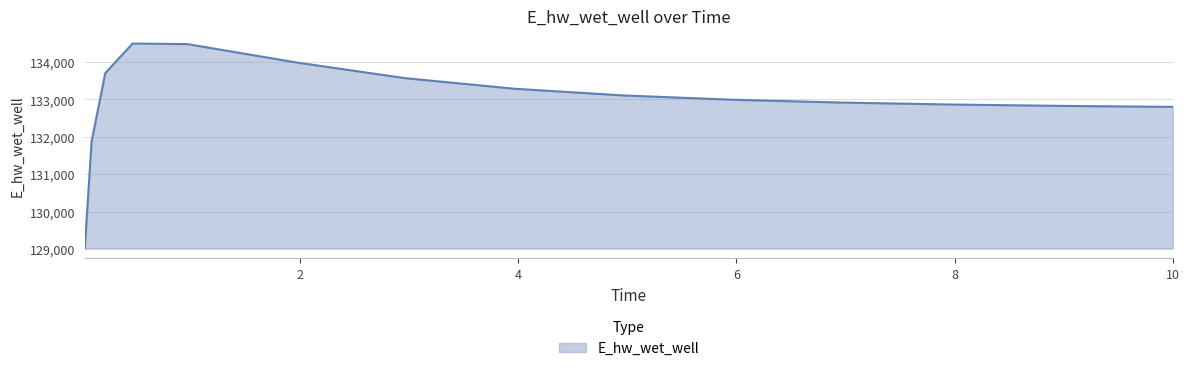

What is the greatest value displayed?

134493.0